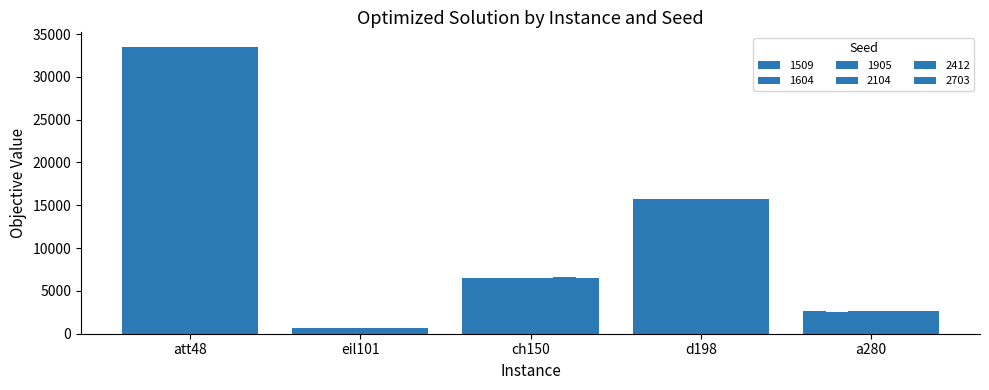

What is the sum of all 2703 values?

59121.5